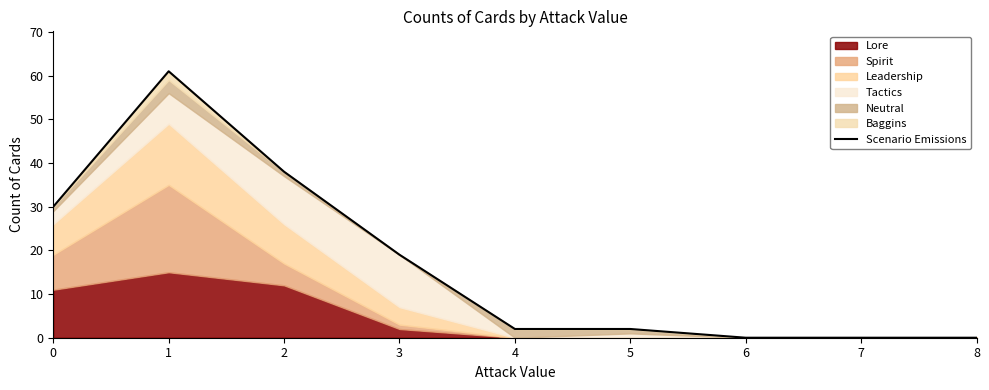

How many values are below 2?

3